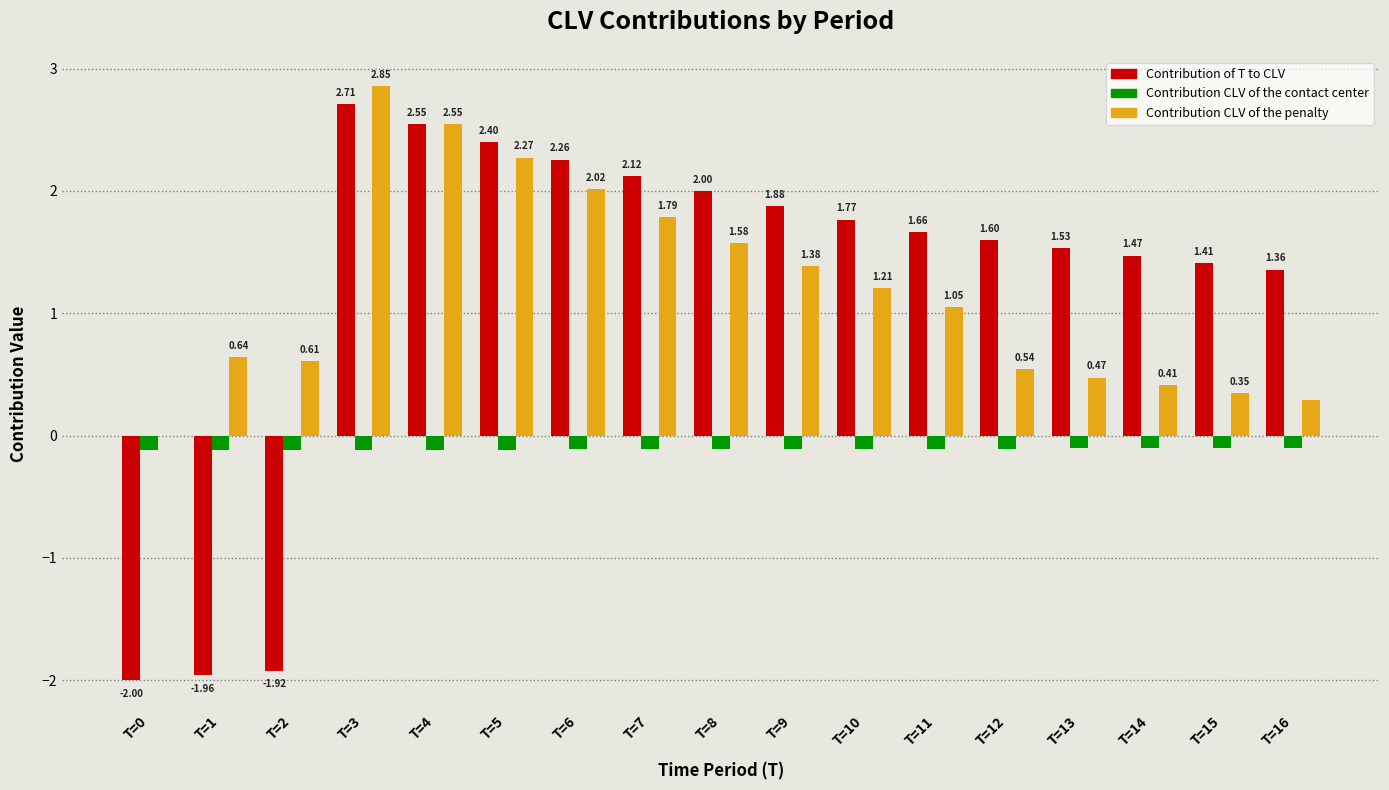

Which series changed the most between T=0 and T=5?

Contribution of T to CLV